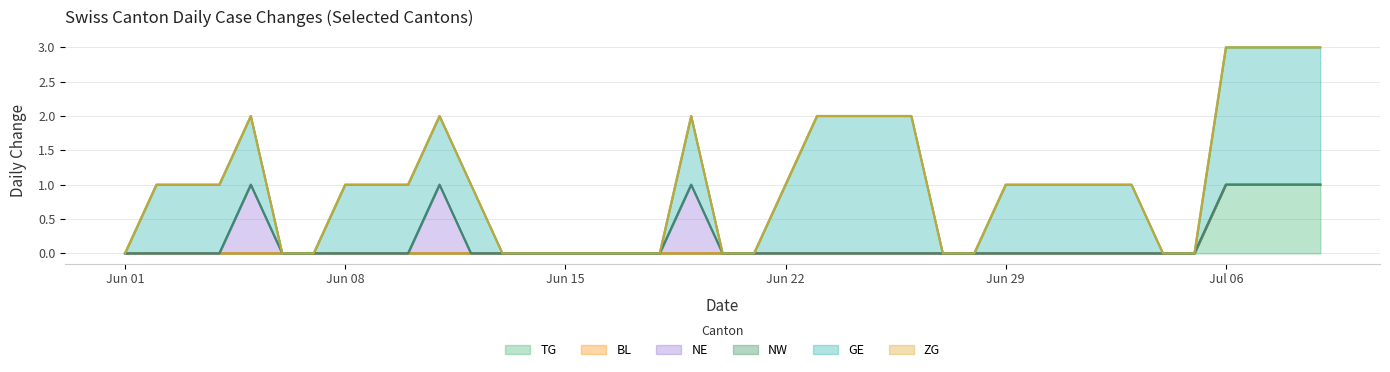

Is it true that TG equals -1 at 2020-06-04?

False